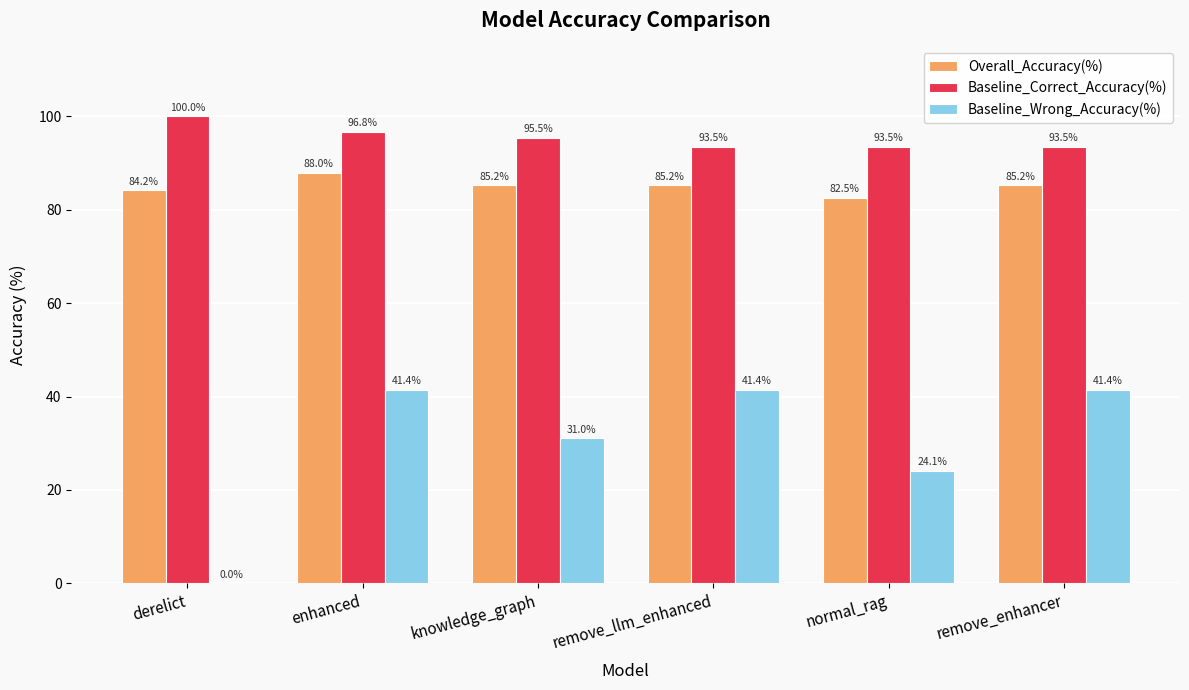

Is it true that Baseline_Correct_Accuracy(%) equals 93.5 at remove_llm_enhanced?

True